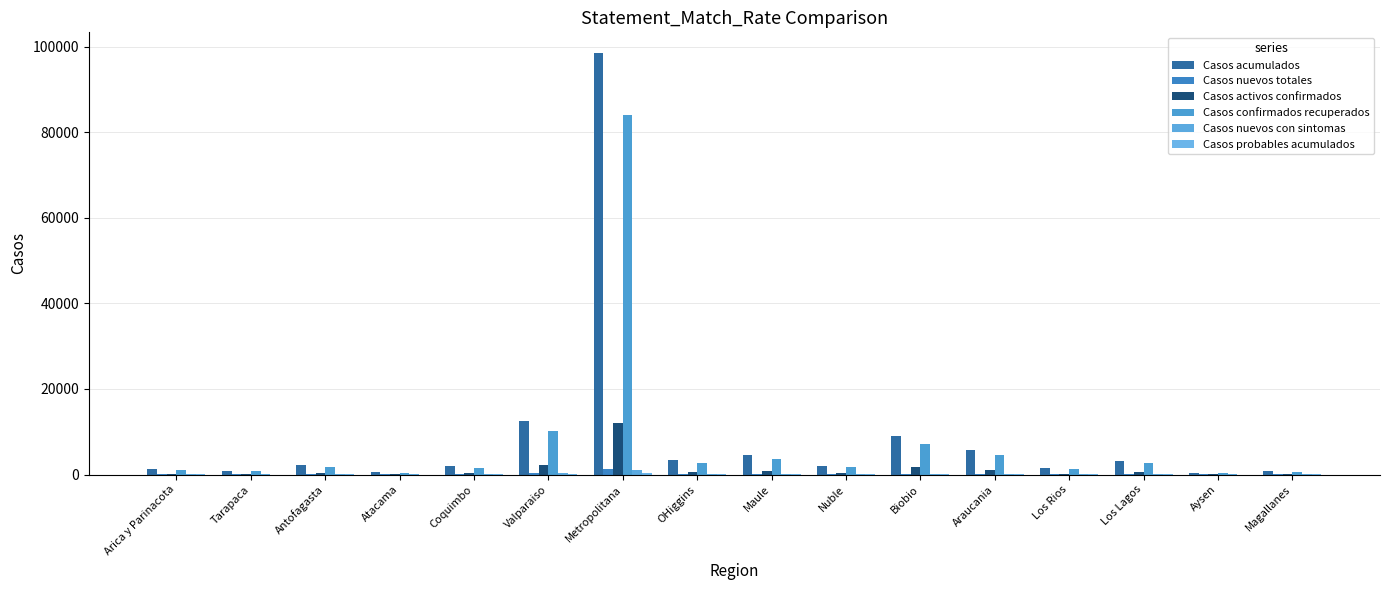

How many distinct data groups are displayed?

6